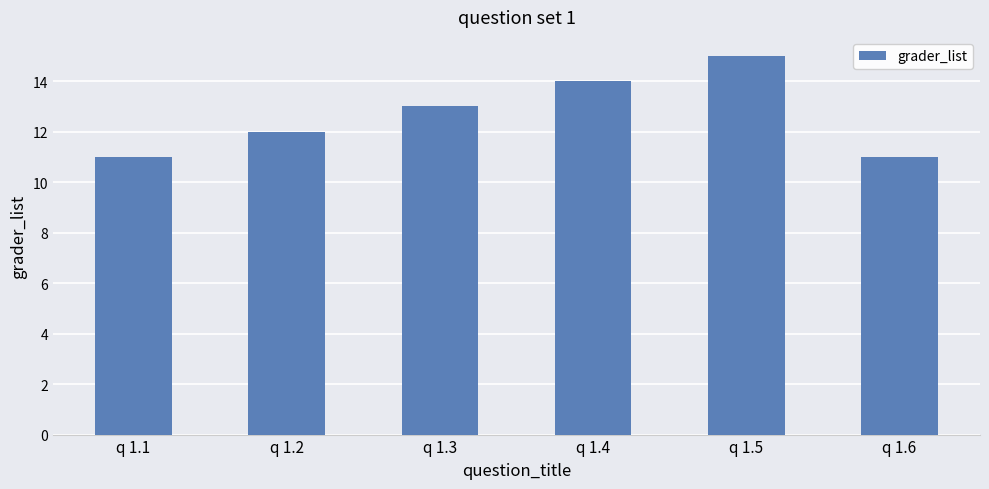

Count the number of data series in this chart.

1